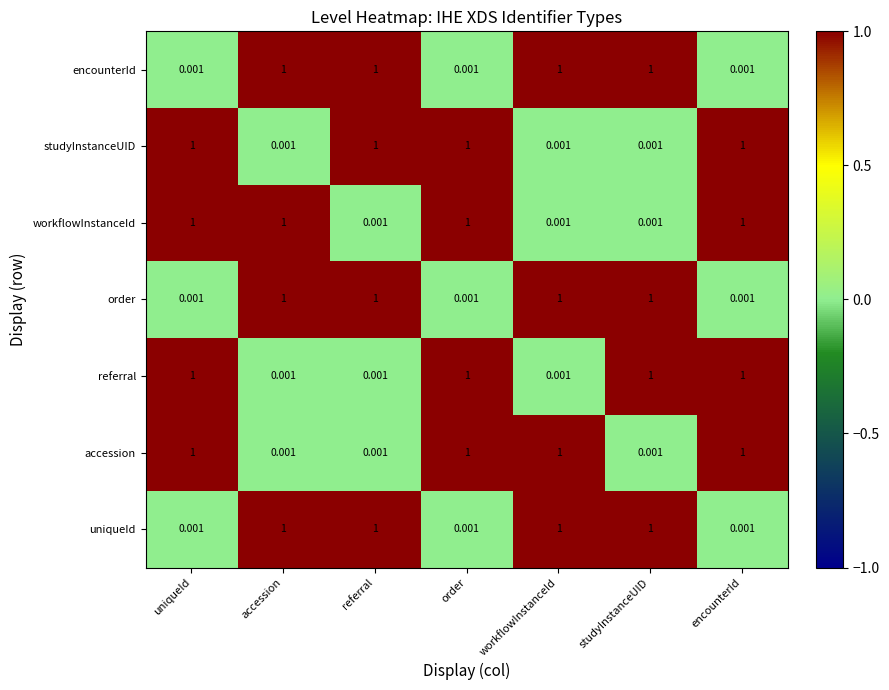

Is the value of workflowInstanceId at accession greater than the value of accession at accession?

Yes